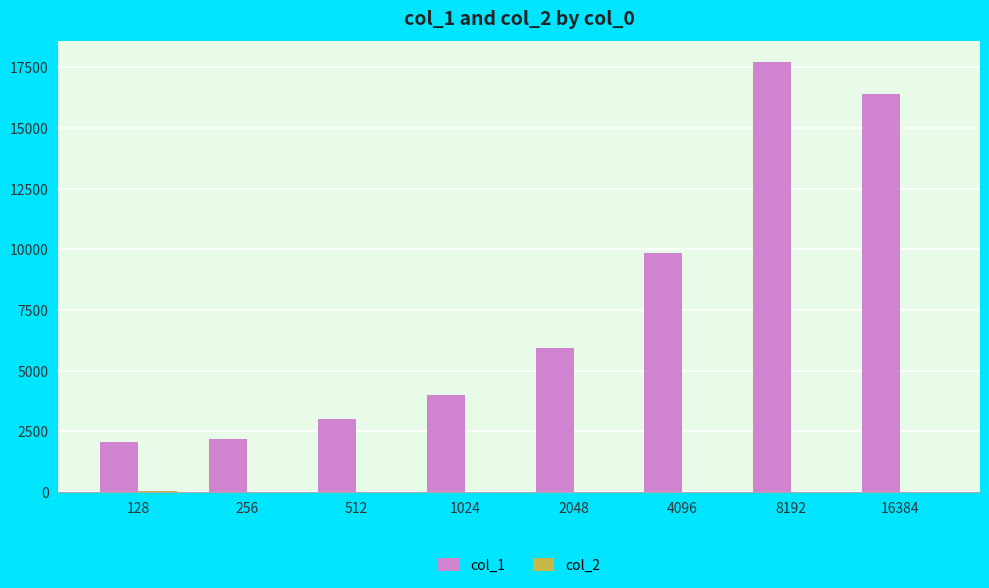

The value of col_1 at 256 is 3267.7. True or false?

False